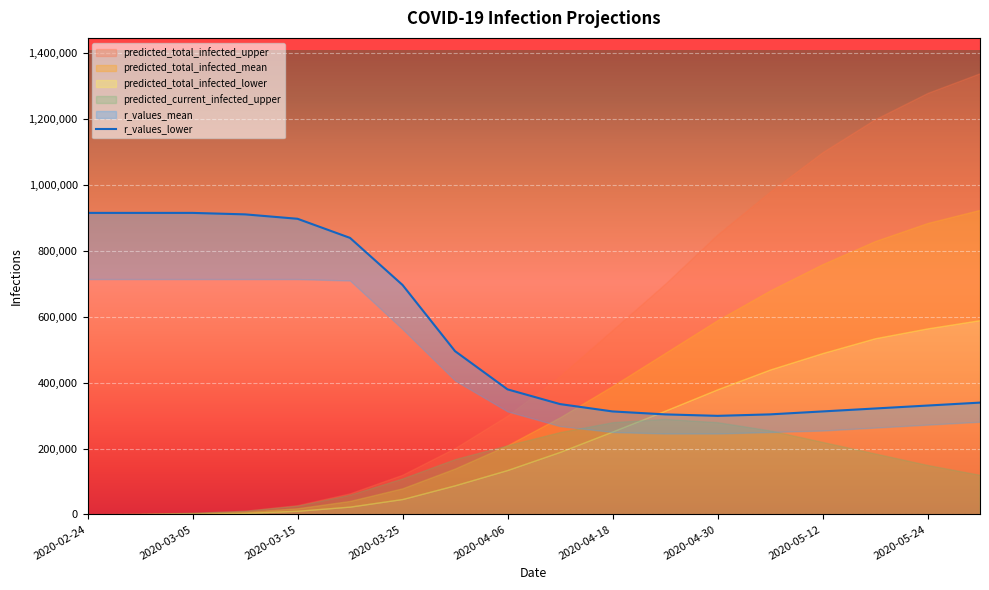

Is it true that the value at 2020-04-18 is 1282985.0?

False